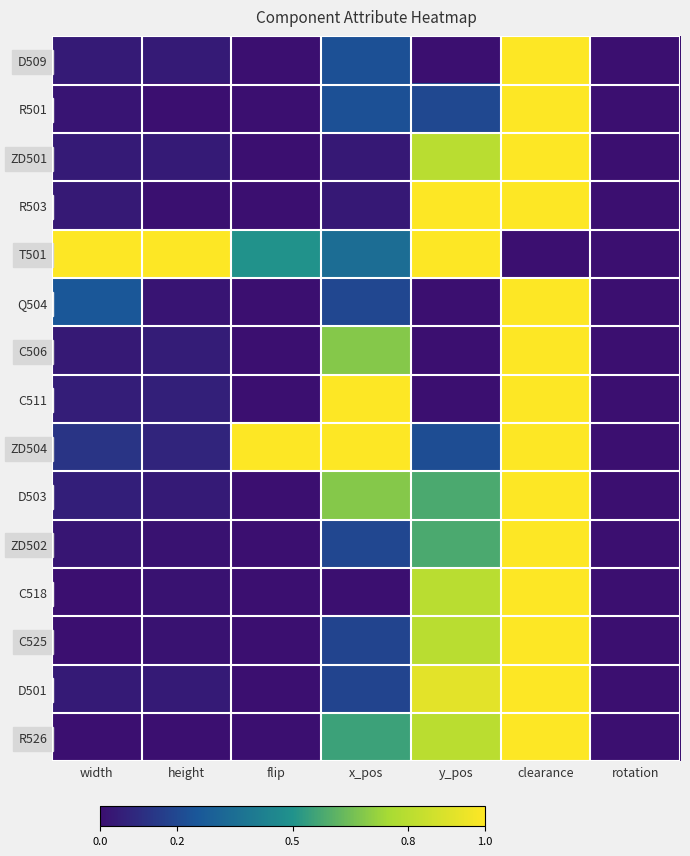

Reading left to right, transcribe all the data shown in this chart.

D509: width=0.0	height=0.0	flip=0.0	x_pos=0.2	y_pos=0.0	clearance=1.0	rotation=0.0
R501: width=0.0	height=0.0	flip=0.0	x_pos=0.2	y_pos=0.2	clearance=1.0	rotation=0.0
ZD501: width=0.0	height=0.0	flip=0.0	x_pos=0.0	y_pos=0.8	clearance=1.0	rotation=0.0
R503: width=0.0	height=0.0	flip=0.0	x_pos=0.0	y_pos=1.0	clearance=1.0	rotation=0.0
T501: width=1.0	height=1.0	flip=0.5	x_pos=0.3	y_pos=1.0	clearance=0.0	rotation=0.0
Q504: width=0.3	height=0.0	flip=0.0	x_pos=0.2	y_pos=0.0	clearance=1.0	rotation=0.0
C506: width=0.0	height=0.0	flip=0.0	x_pos=0.7	y_pos=0.0	clearance=1.0	rotation=0.0
C511: width=0.1	height=0.1	flip=0.0	x_pos=1.0	y_pos=0.0	clearance=1.0	rotation=0.0
ZD504: width=0.1	height=0.1	flip=1.0	x_pos=1.0	y_pos=0.2	clearance=1.0	rotation=0.0
D503: width=0.1	height=0.0	flip=0.0	x_pos=0.7	y_pos=0.6	clearance=1.0	rotation=0.0
ZD502: width=0.0	height=0.0	flip=0.0	x_pos=0.2	y_pos=0.6	clearance=1.0	rotation=0.0
C518: width=0.0	height=0.0	flip=0.0	x_pos=0.0	y_pos=0.8	clearance=1.0	rotation=0.0
C525: width=0.0	height=0.0	flip=0.0	x_pos=0.2	y_pos=0.8	clearance=1.0	rotation=0.0
D501: width=0.0	height=0.0	flip=0.0	x_pos=0.2	y_pos=0.9	clearance=1.0	rotation=0.0
R526: width=0.0	height=0.0	flip=0.0	x_pos=0.6	y_pos=0.8	clearance=1.0	rotation=0.0